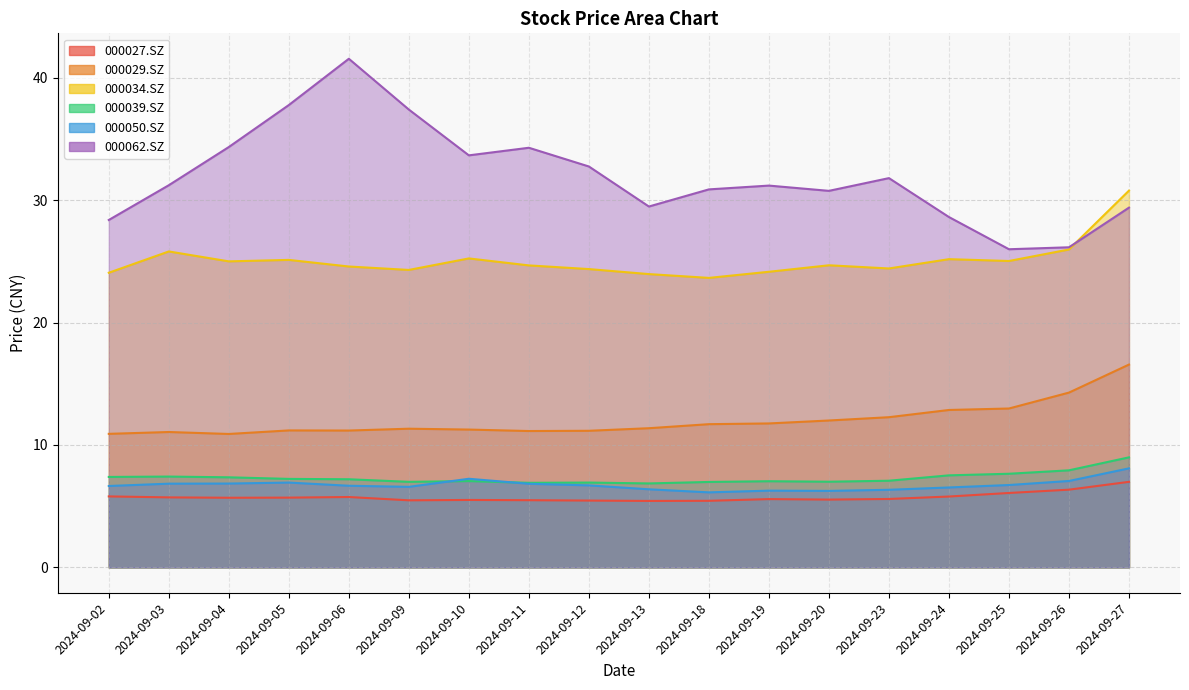

Rank the series at 2024-09-02 from highest to lowest value.

000062.SZ, 000034.SZ, 000029.SZ, 000039.SZ, 000050.SZ, 000027.SZ